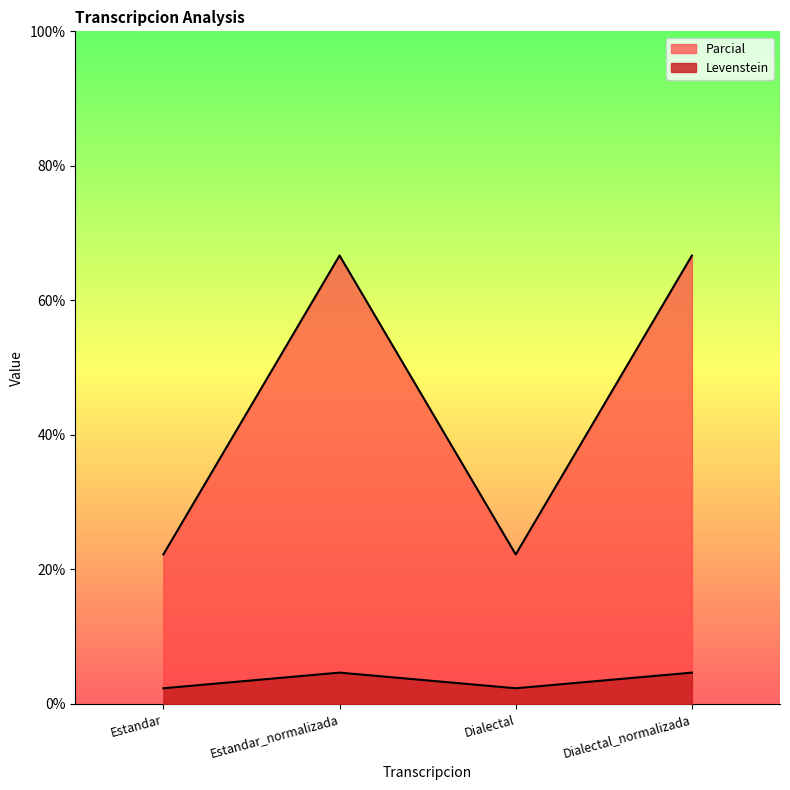

At which category does Parcial reach its first local valley?

Dialectal